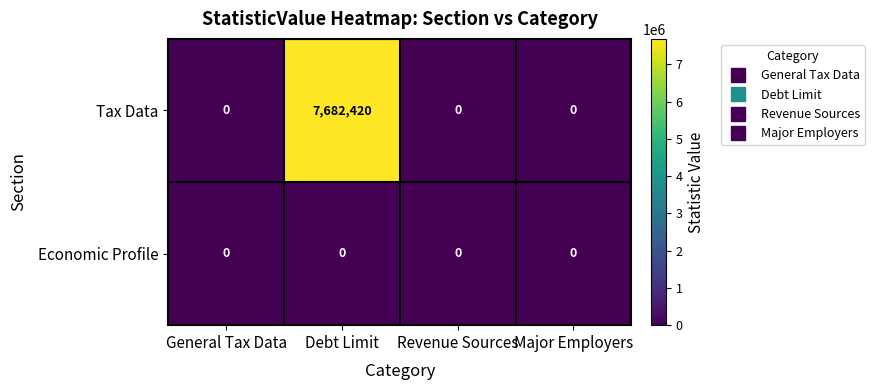

Between Debt Limit and Major Employers, which series saw the biggest shift?

Tax Data